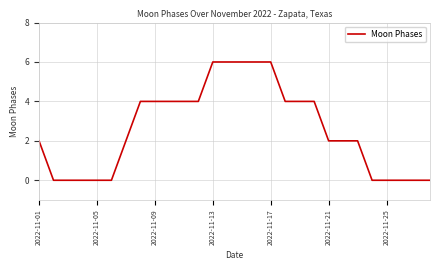

What is the difference between the maximum and minimum values?

6